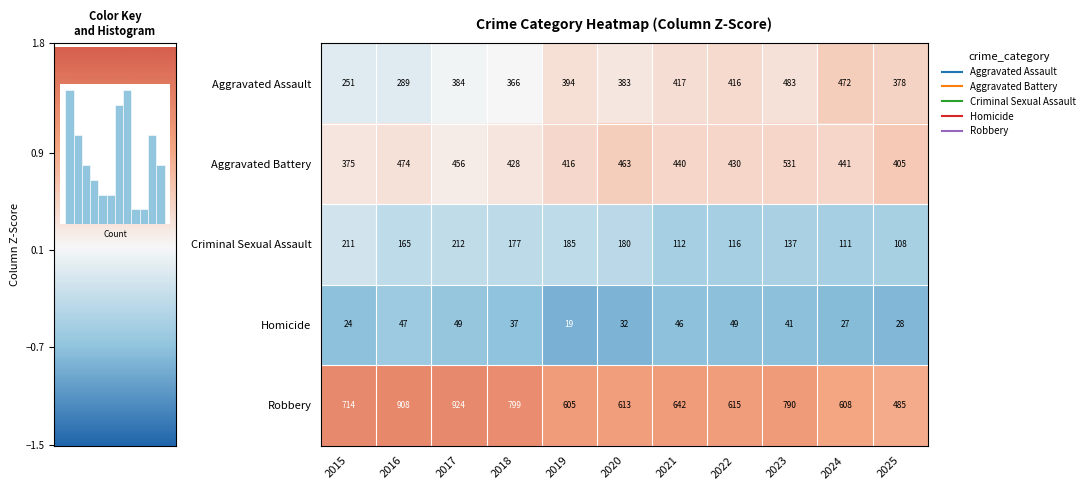

Which label corresponds to the smallest value in the chart?

2019